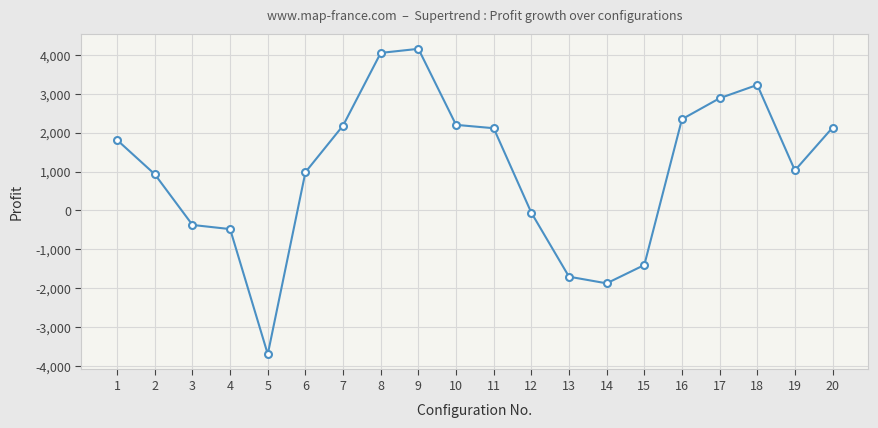

The value at 10 is 2202.1. True or false?

True